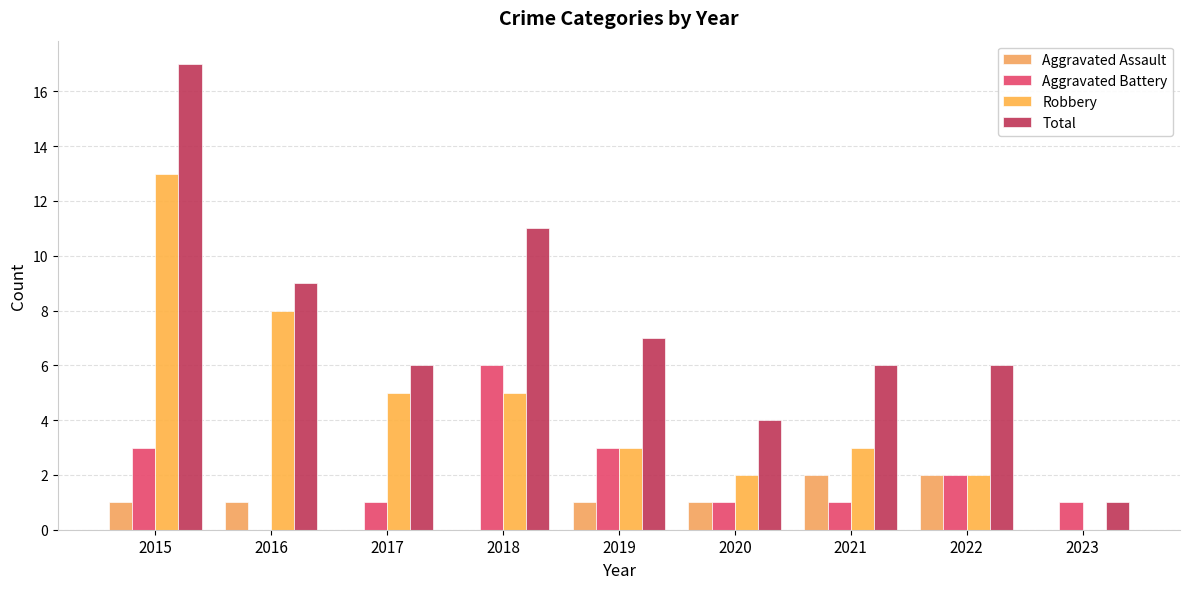

The value of Robbery at 2015 is 13. True or false?

True